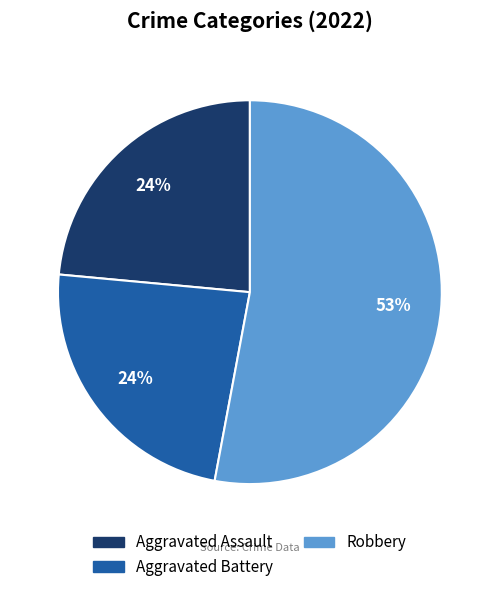

To the nearest percent, what is the difference between the largest and smallest slice percentages?

29%